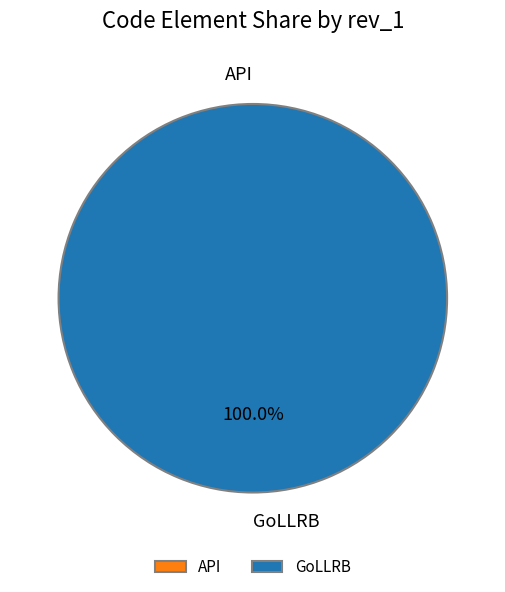

Does API account for over 50% of the chart?

No